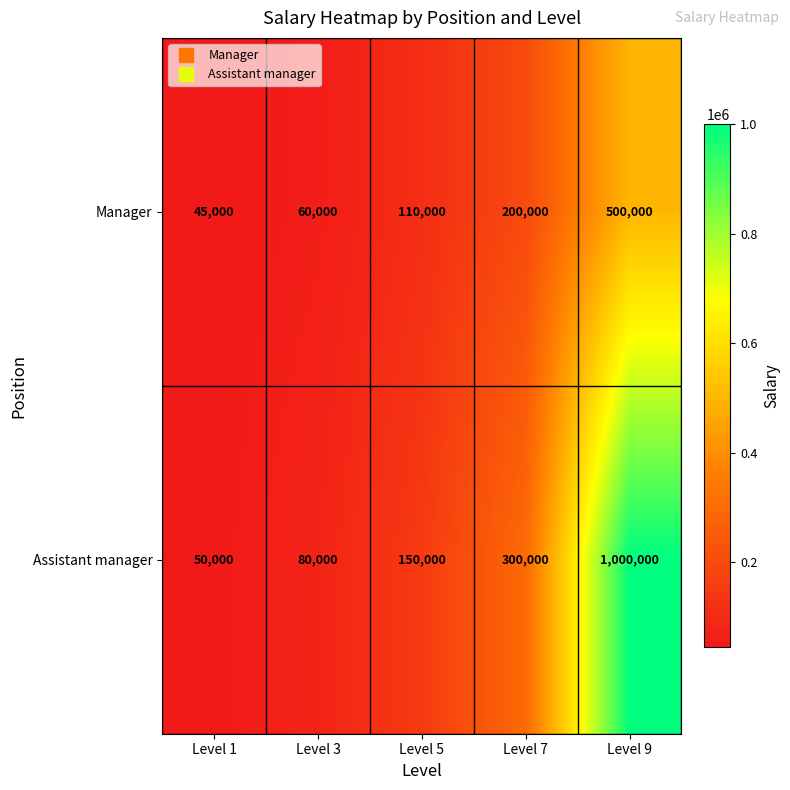

At how many categories does at least one series exceed 548576?

1